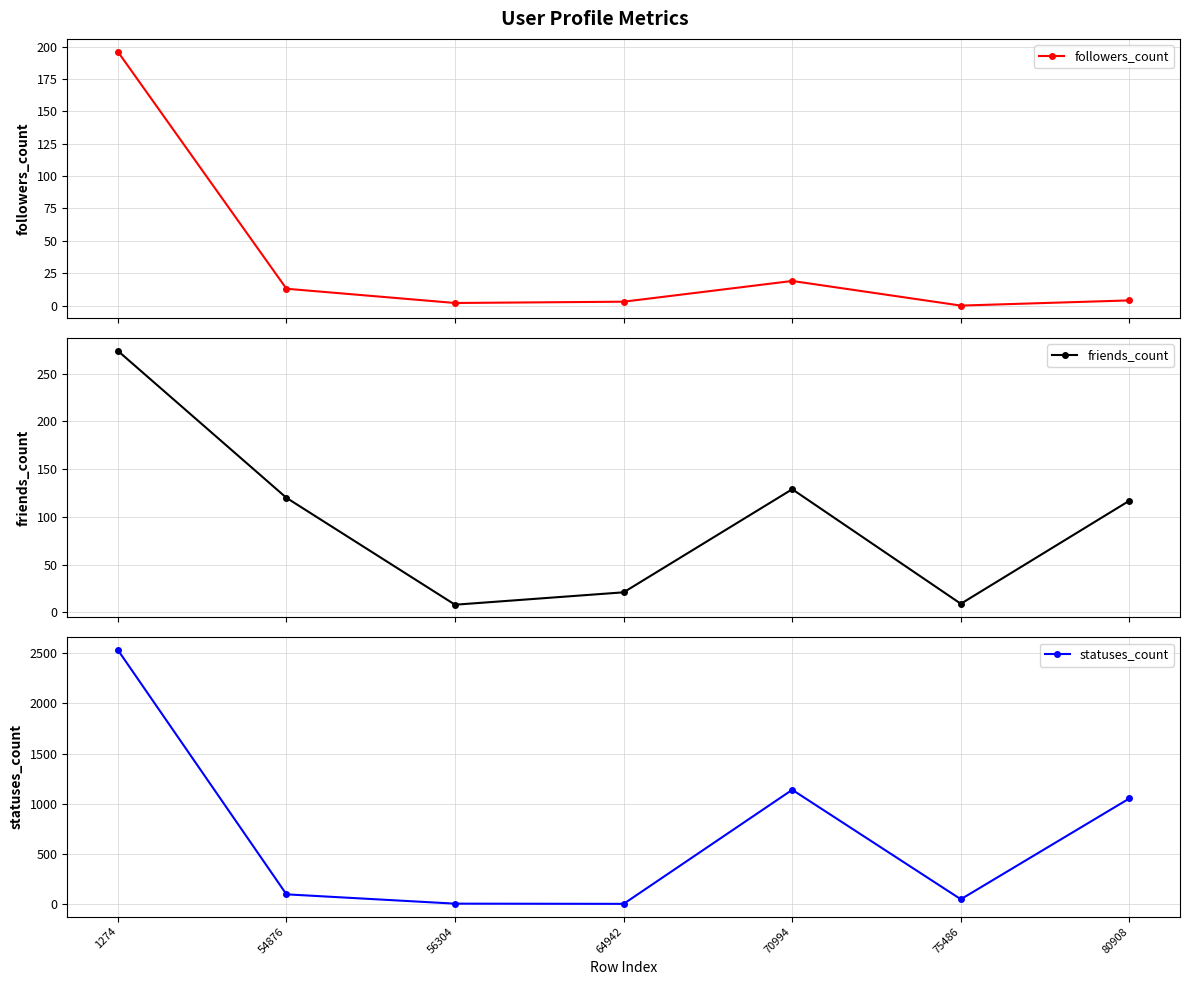

What is the sum of the followers_count values at 54876 and 56304?

15